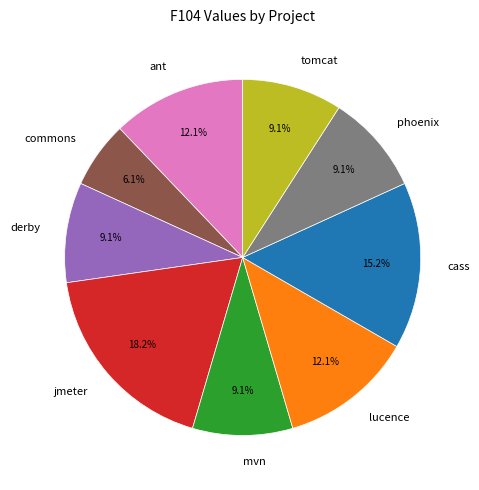

Which slice is the largest?

jmeter